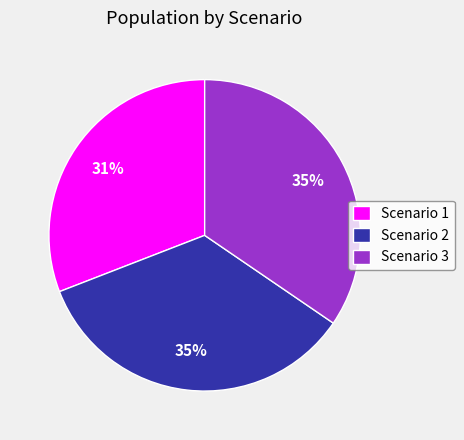

To the nearest percent, what is the combined percentage of Scenario 2 and Scenario 3?

69%